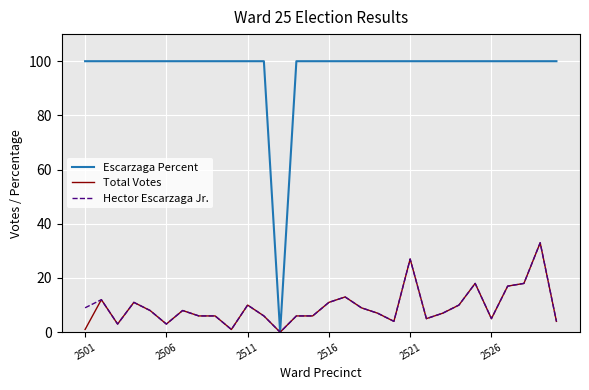

Which series has the largest range (max minus min)?

Escarzaga Percent